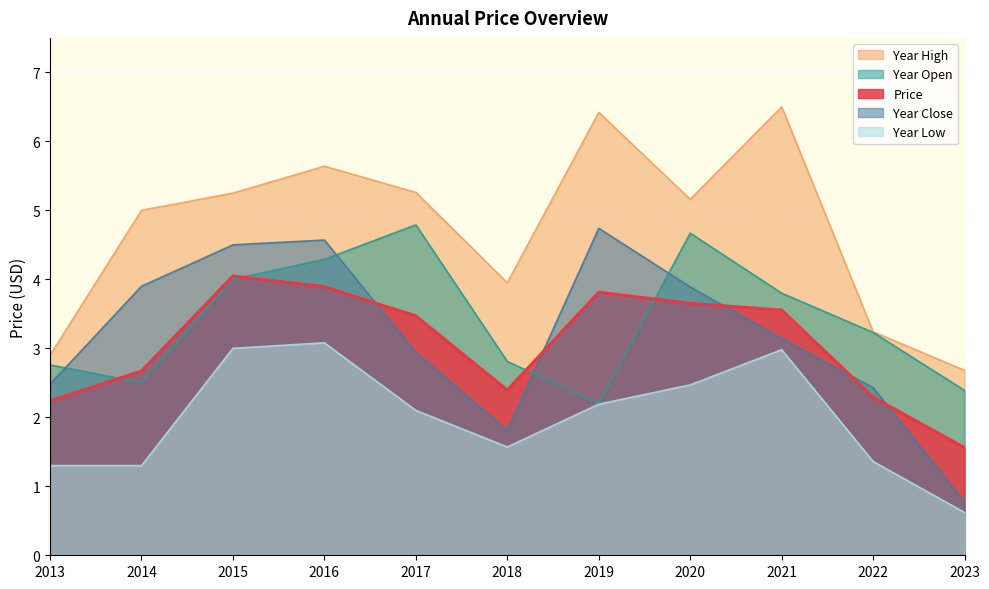

At which category does year_open reach its first local peak?

2017